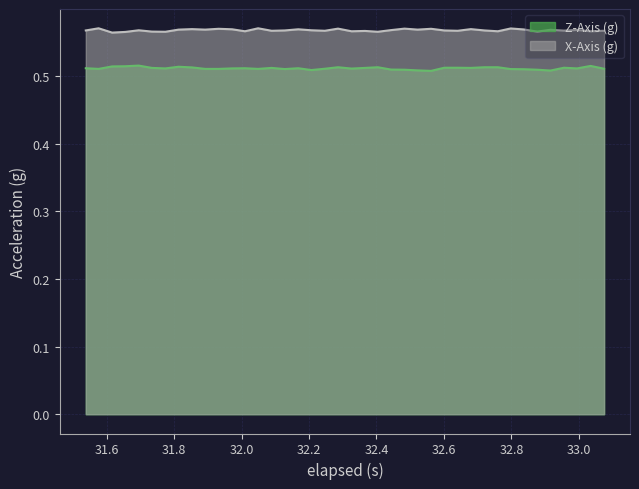

Which series has the largest total across all categories?

X-Axis (g)